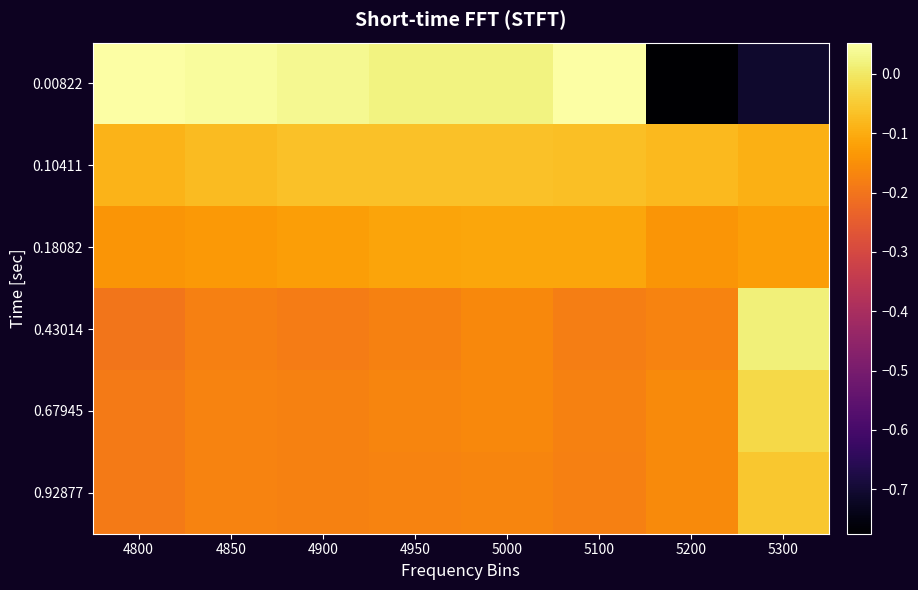

At which category is the sum across all series the highest?

5000